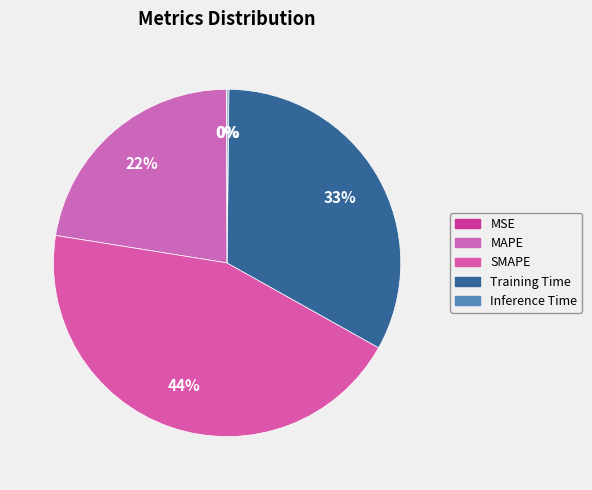

Is there any slice that represents more than half of the pie?

No